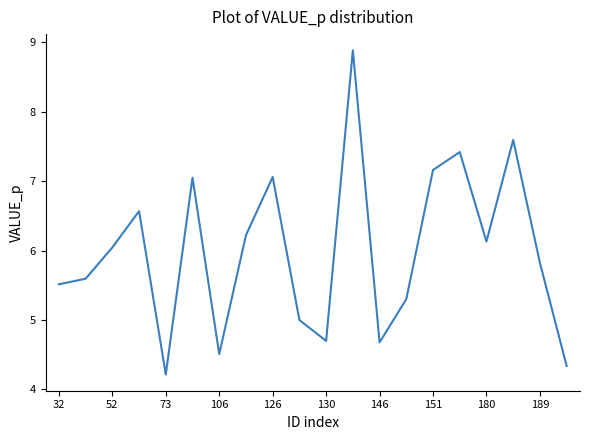

What is the difference between the maximum and minimum values?

4.7